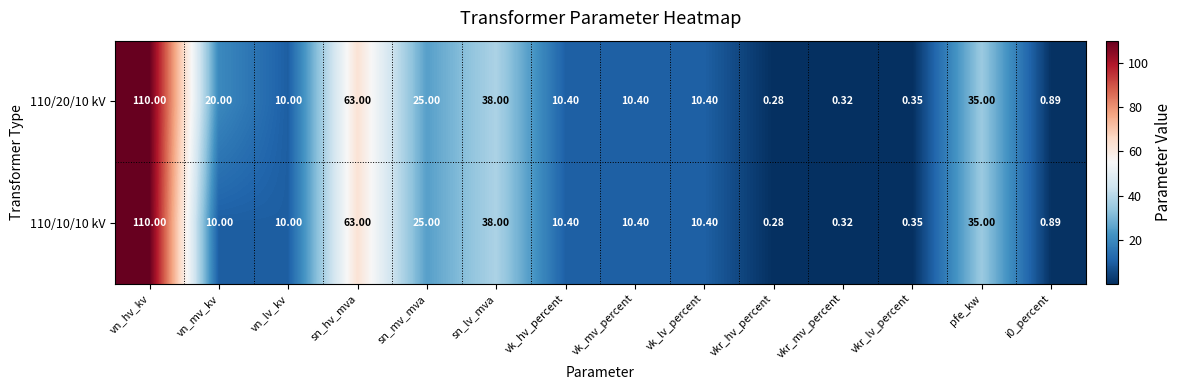

Where is 110/10/10 kV nearest to the value 55?

sn_hv_mva